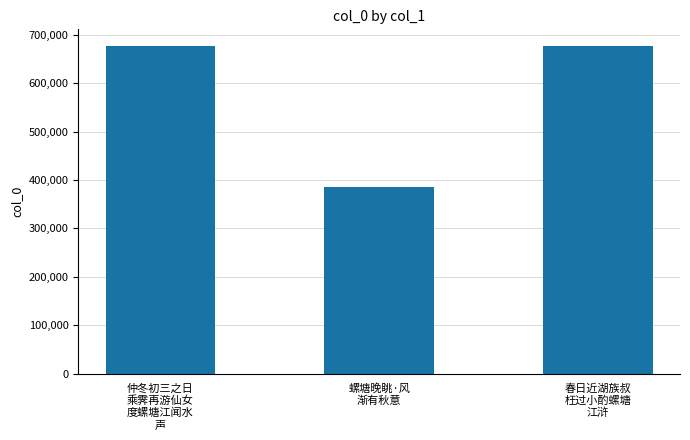

What is the value of the 2nd bar from the left?

384872